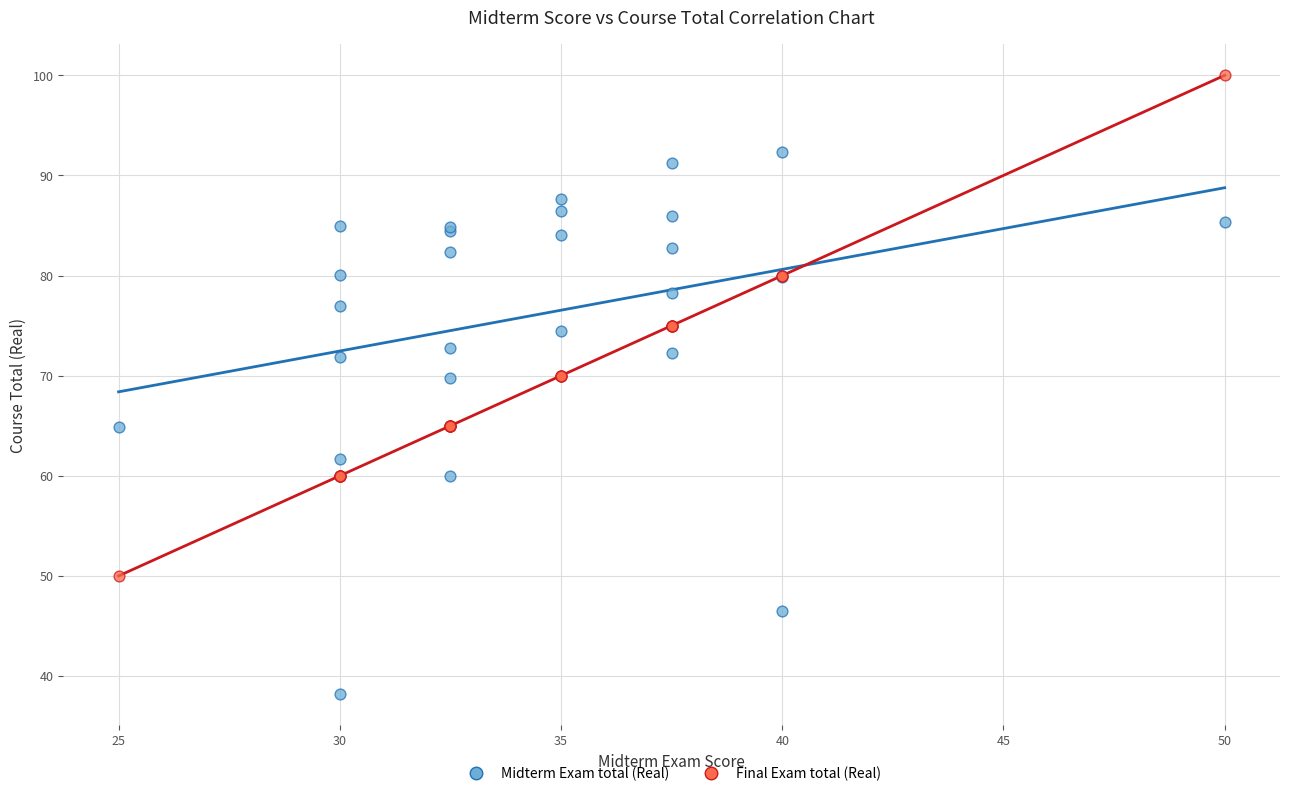

Which series contains the lowest Y value?

Midterm Exam total (Real)